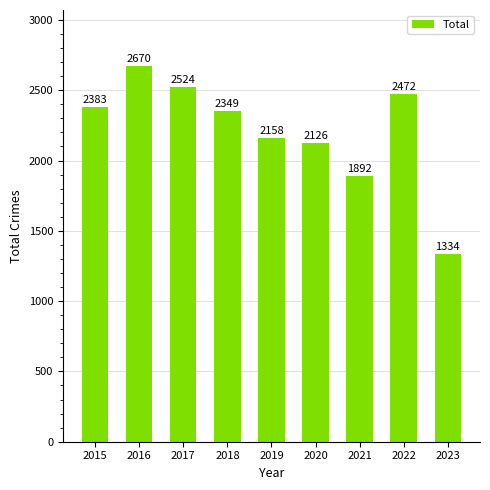

The value at 2016 is 2670. True or false?

True